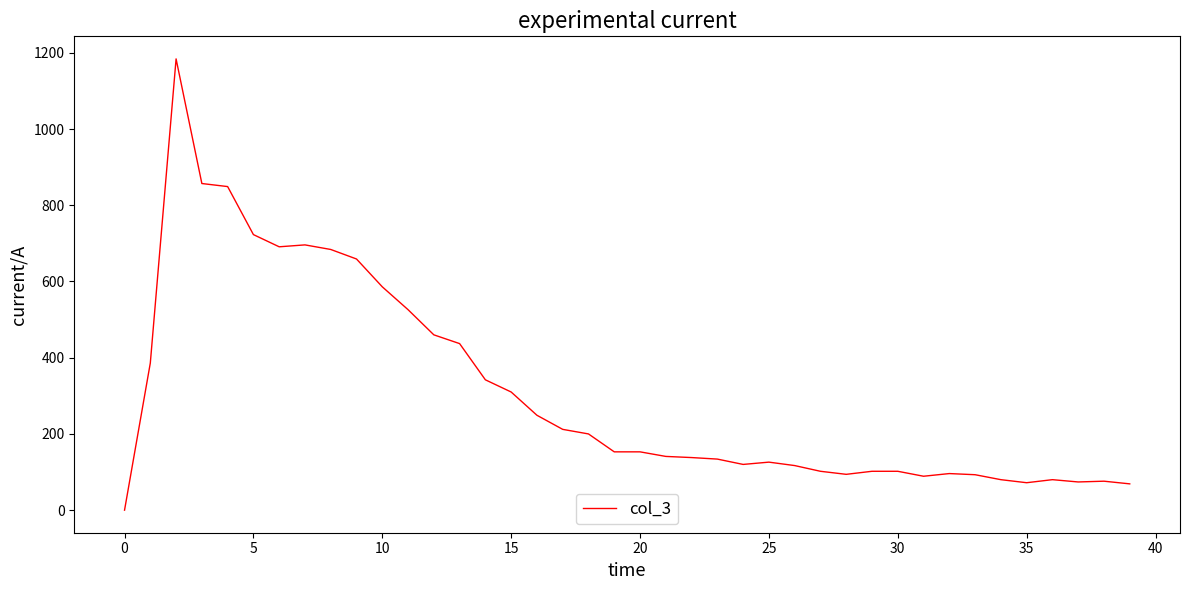

What is the maximum value shown in the chart?

1184